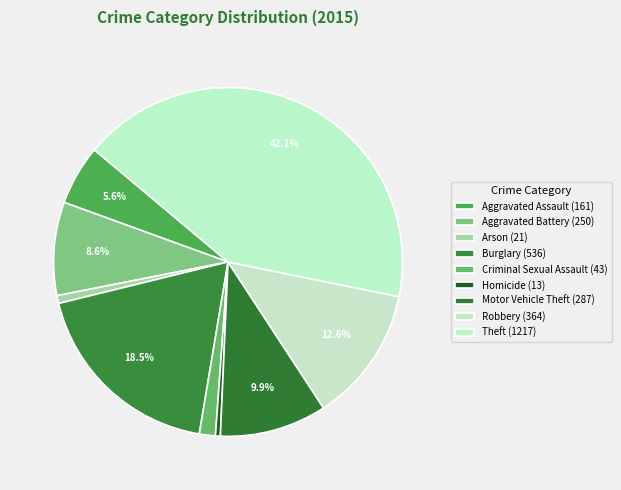

To the nearest percent, what is the difference between the largest and smallest slice percentages?

42%